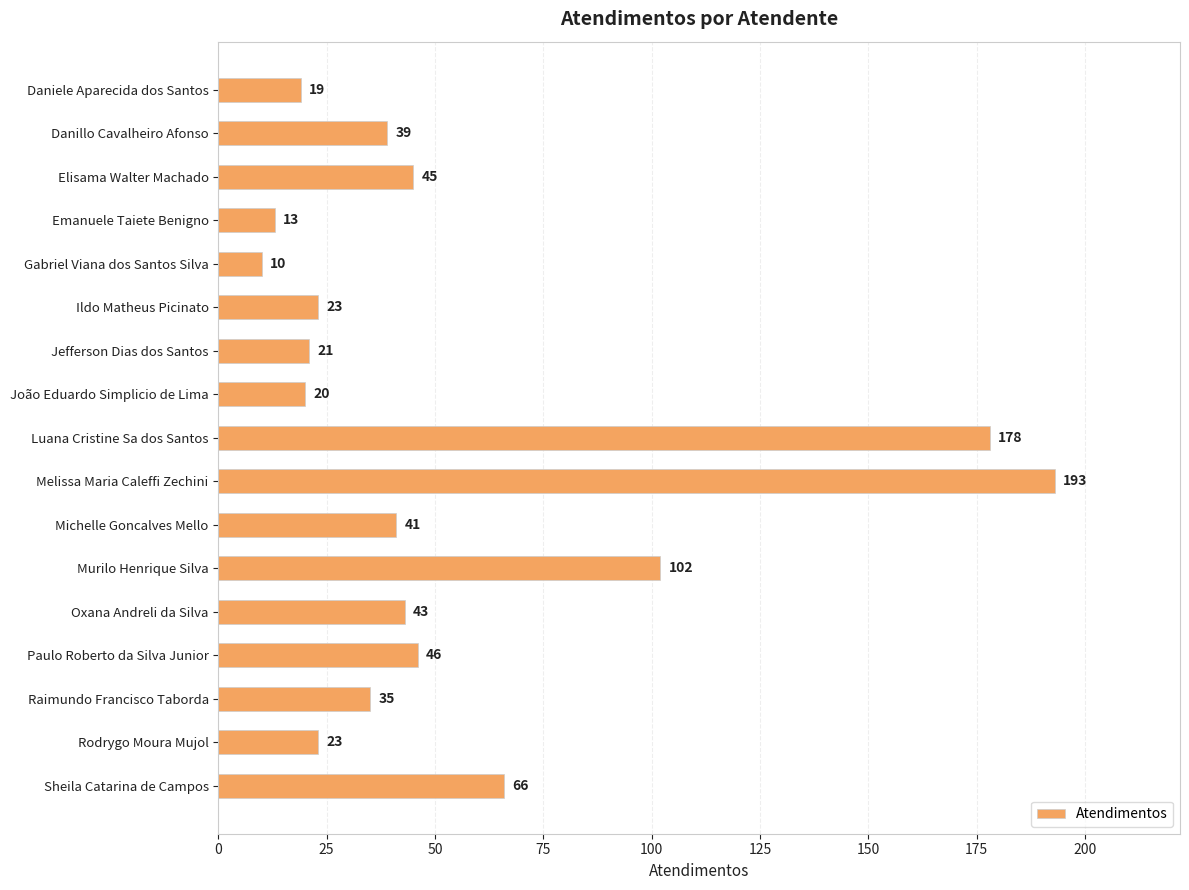

Reading top to bottom, what are all the values shown in this chart?

19	39	45	13	10	23	21	20	178	193	41	102	43	46	35	23	66